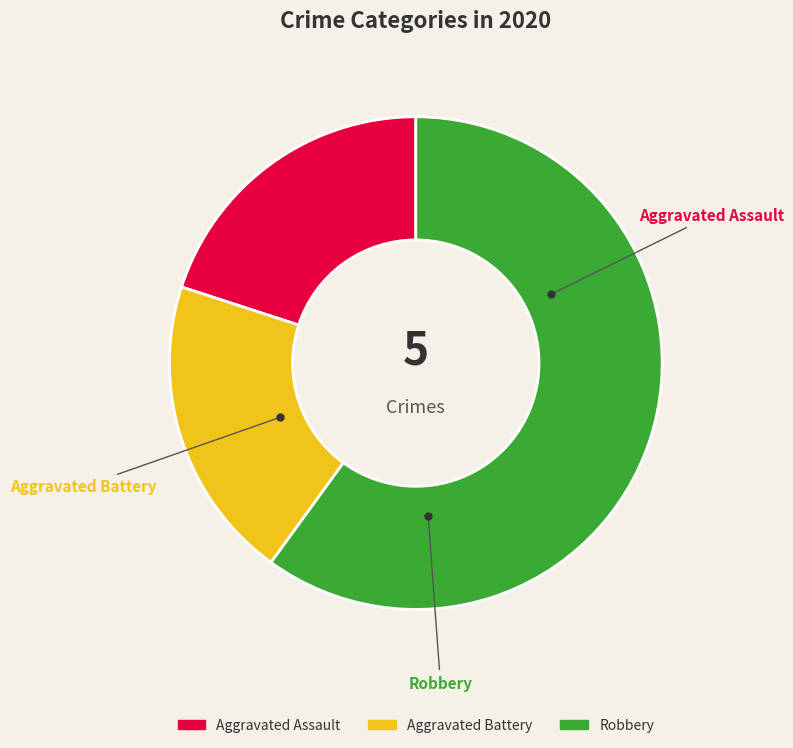

To the nearest percent, what percentage of the pie is Aggravated Assault?

20%